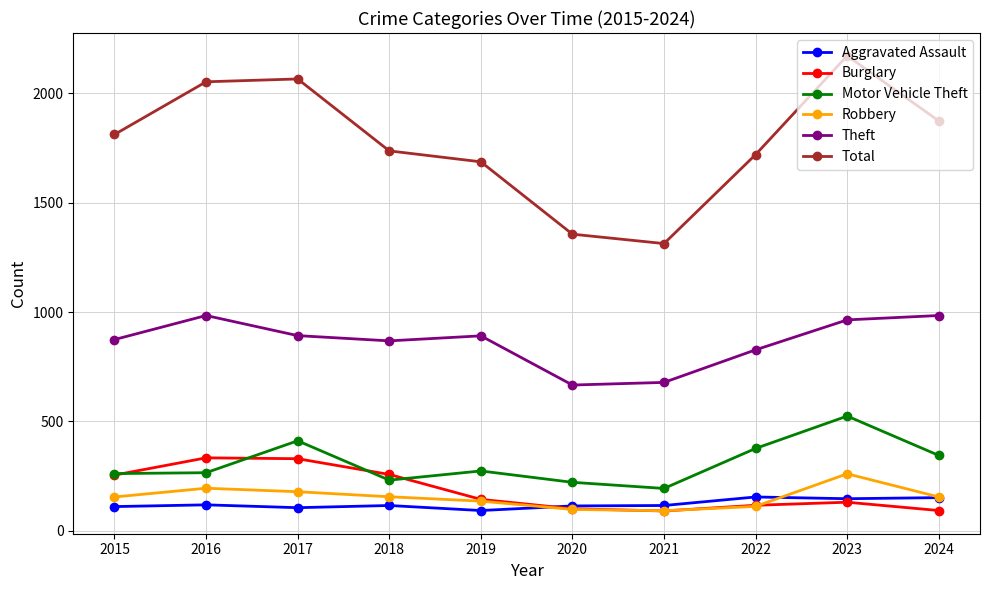

The value of Burglary at 2015 is 254. True or false?

True